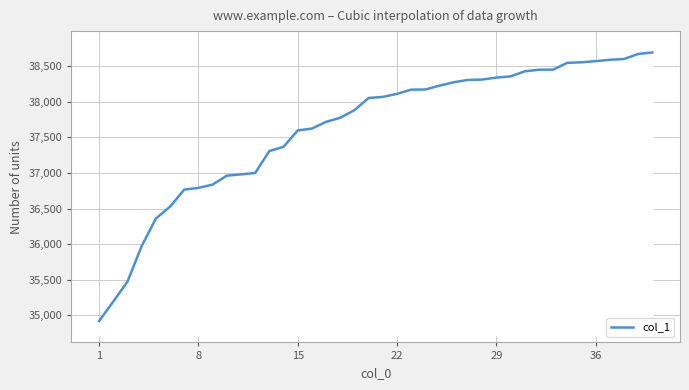

What is the difference between the second highest and second lowest values?

3476